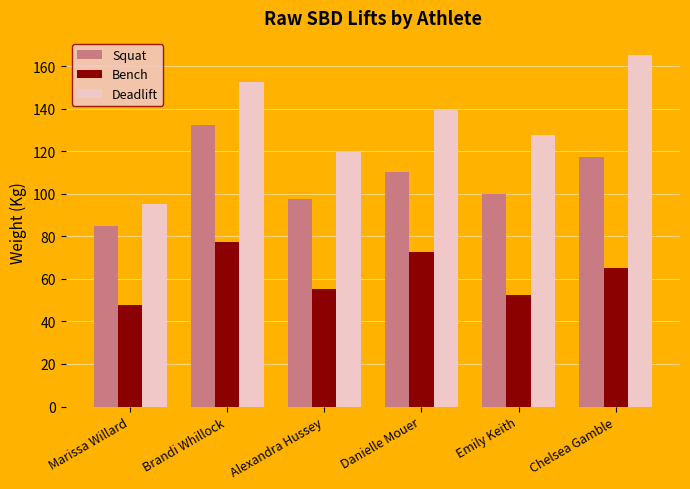

How many data points in Squat are less than 110?

3